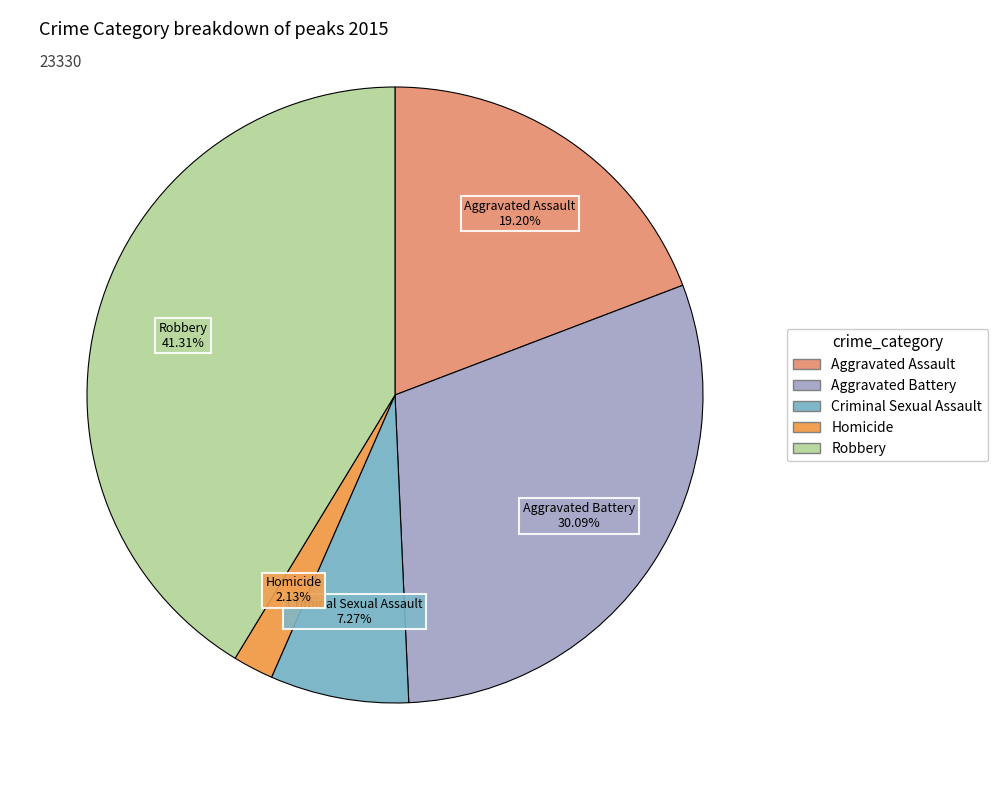

To the nearest percent, what portion does Homicide represent?

2%